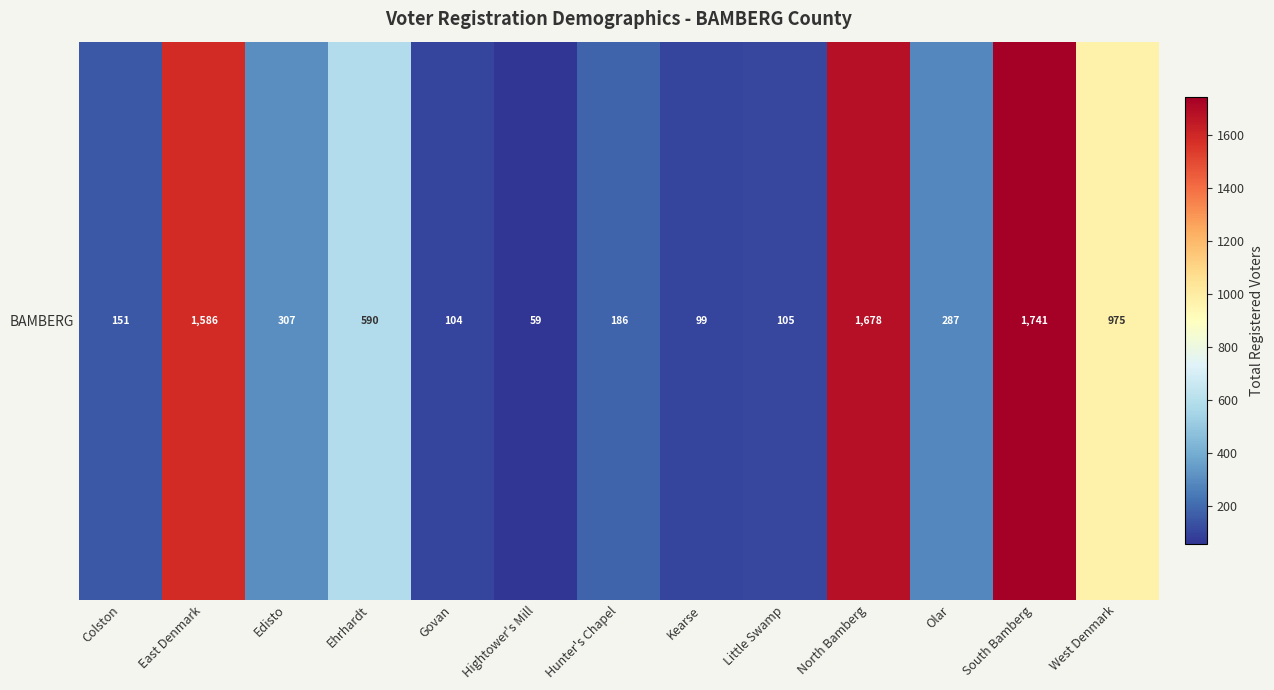

What is the average value?

605